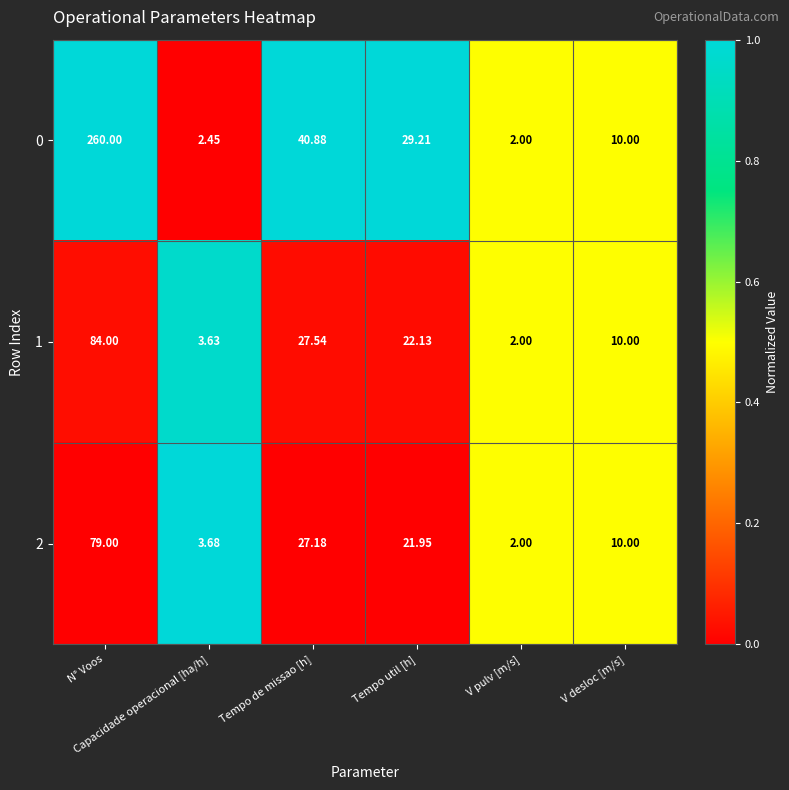

List the series in order of their peak value, lowest first.

2, 1, 0